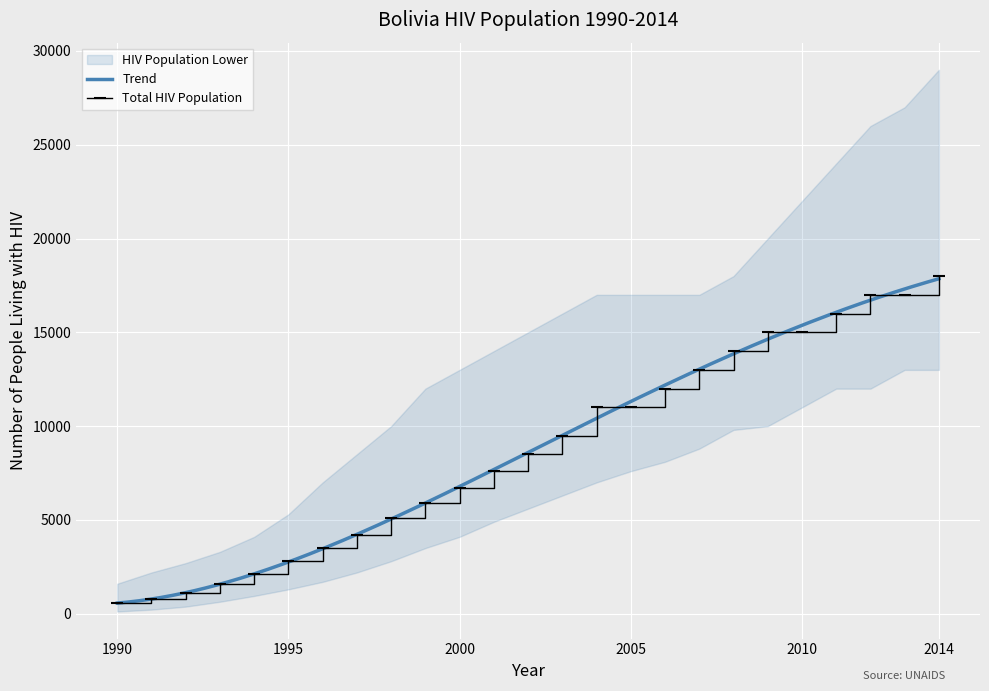

Which series changed the most between 2001 and 2003?

HIV Population Upper